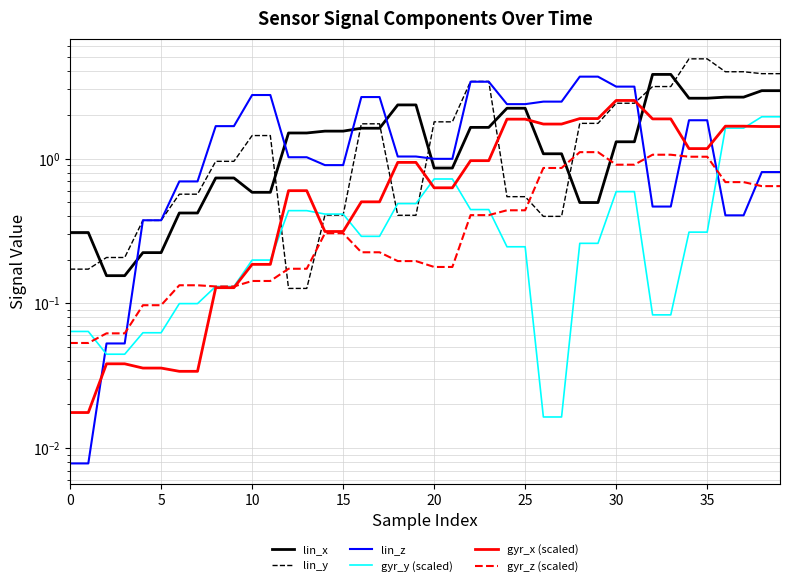

Which series has the widest spread of values?

lin_y